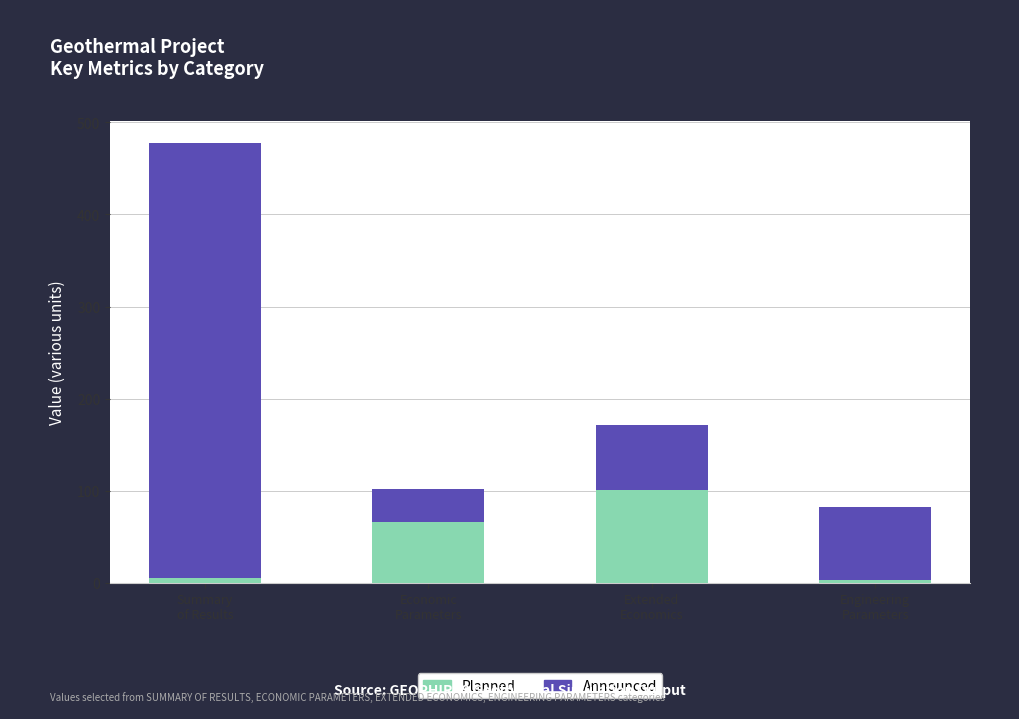

What are all the series names shown in the legend?

Planned, Announced